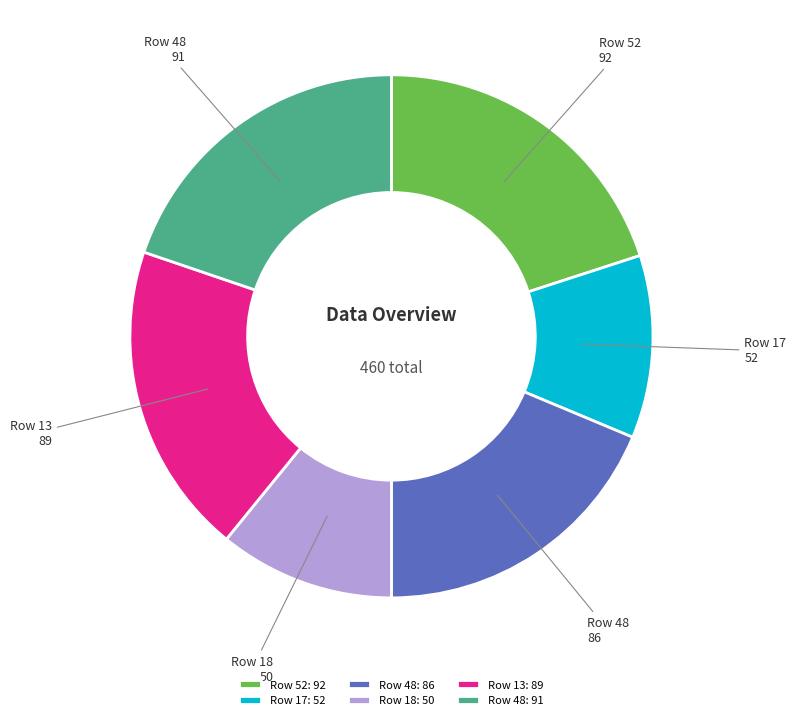

The Row 48: 91 slice represents 15% of the pie. True or false?

False